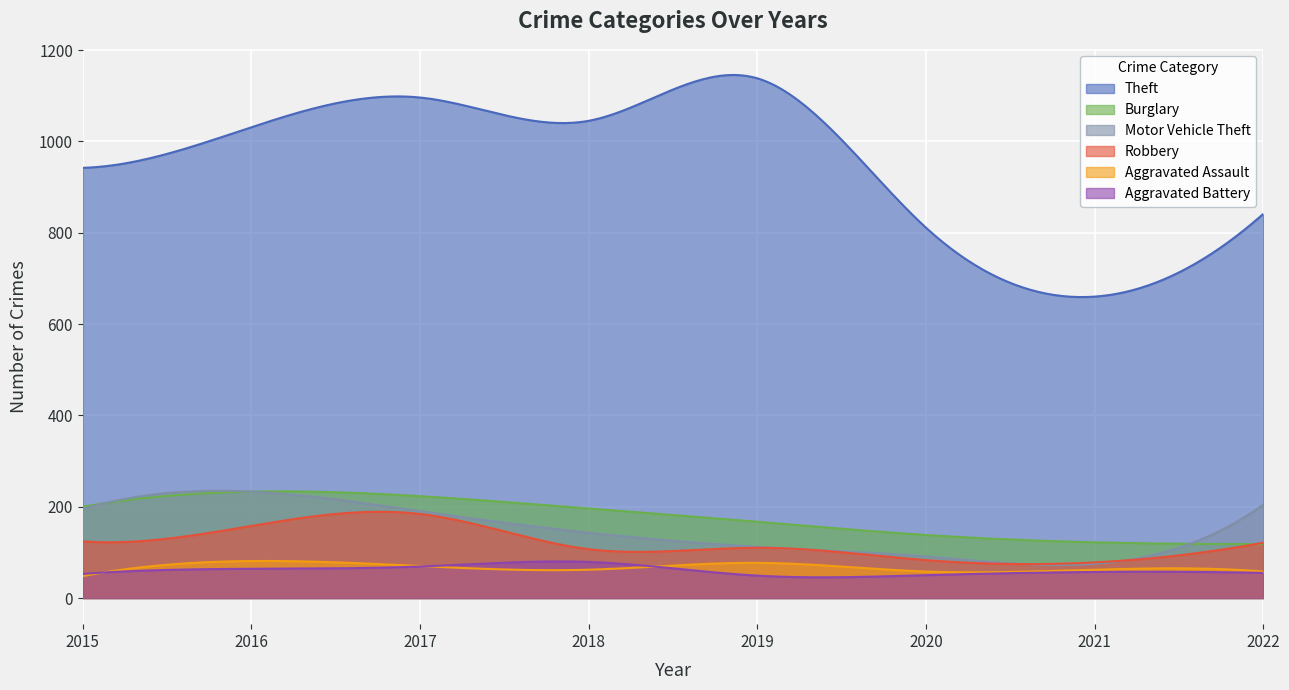

In Aggravated Battery, how many points are higher than both neighbors (excluding endpoints)?

2